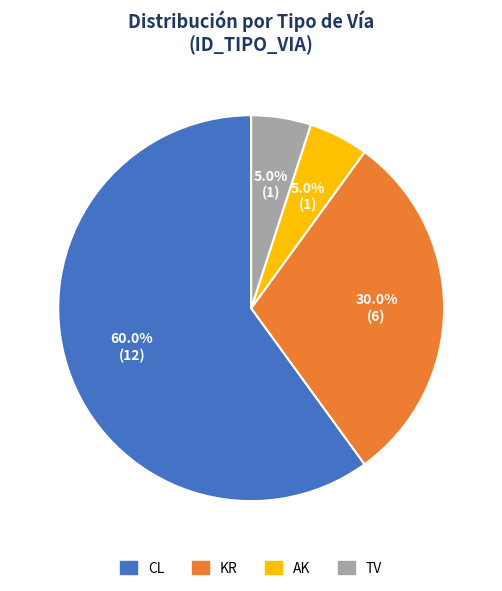

Which has a higher value, AK or KR?

KR